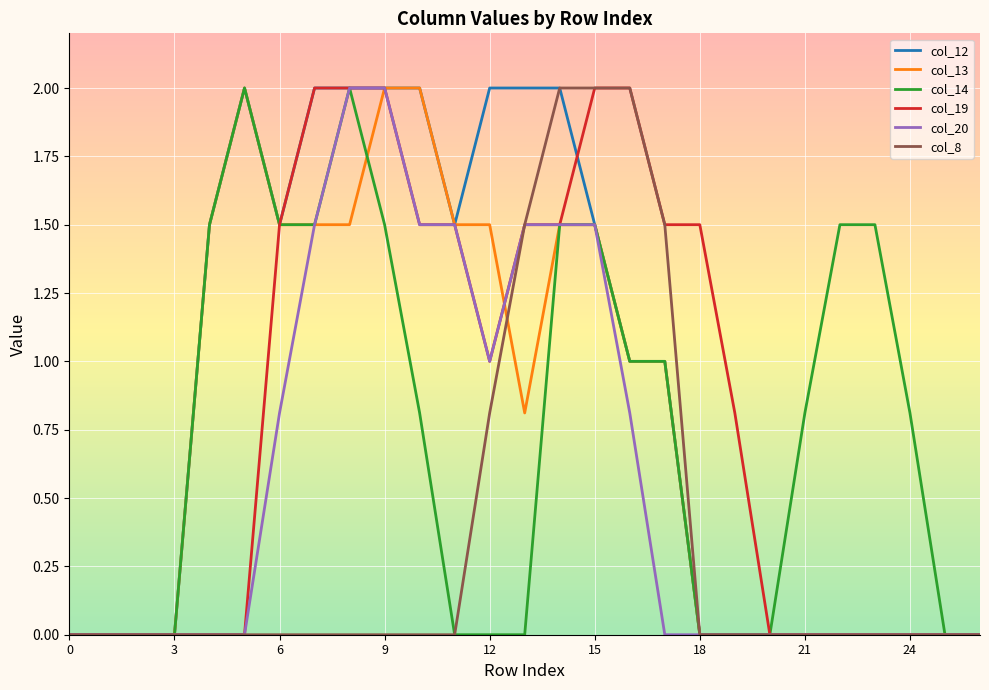

What is the maximum value shown in the chart?

2.0